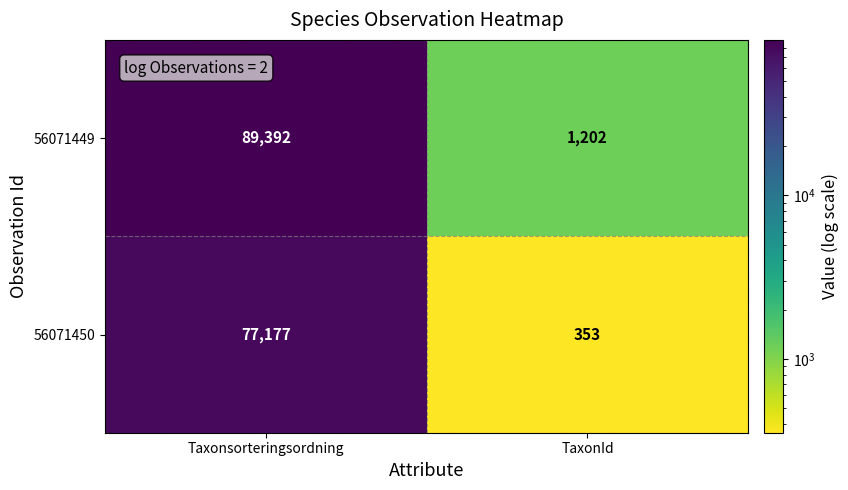

Reading left to right, what are all the values shown in this chart?

56071449: Taxonsorteringsordning=89392	TaxonId=1202
56071450: Taxonsorteringsordning=77177	TaxonId=353